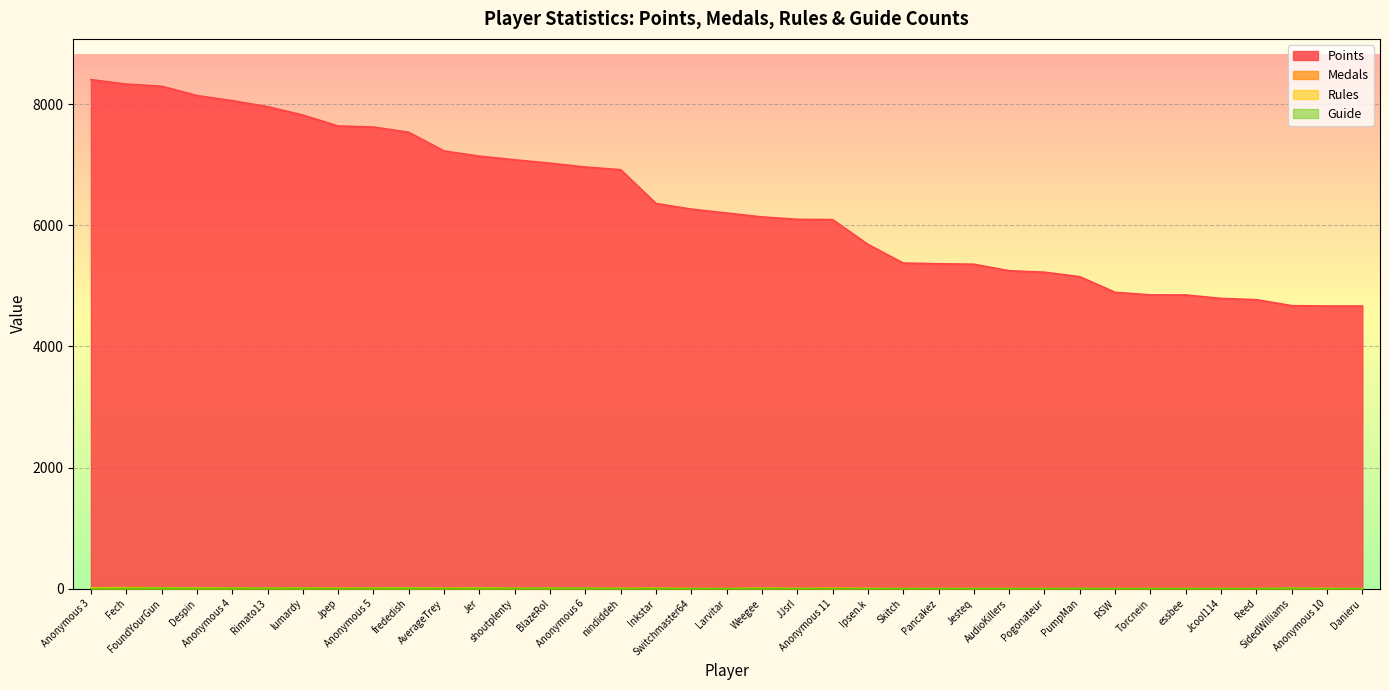

Is the value of Guide at Reed greater than the value of Points at Larvitar?

No